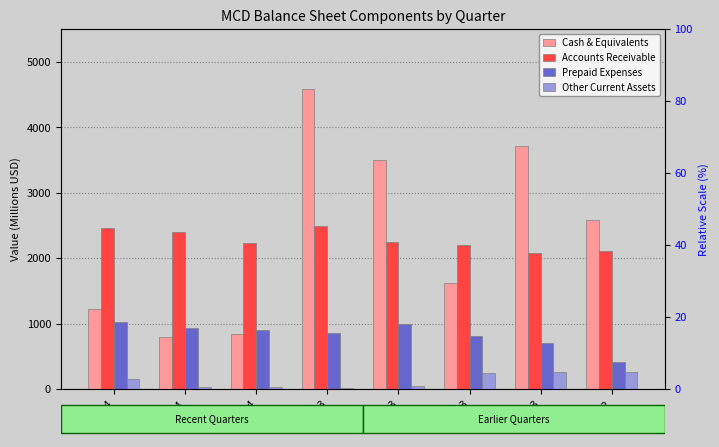

True or false: Prepaid Expenses has a value of 848.0 at Q4 2023.

True